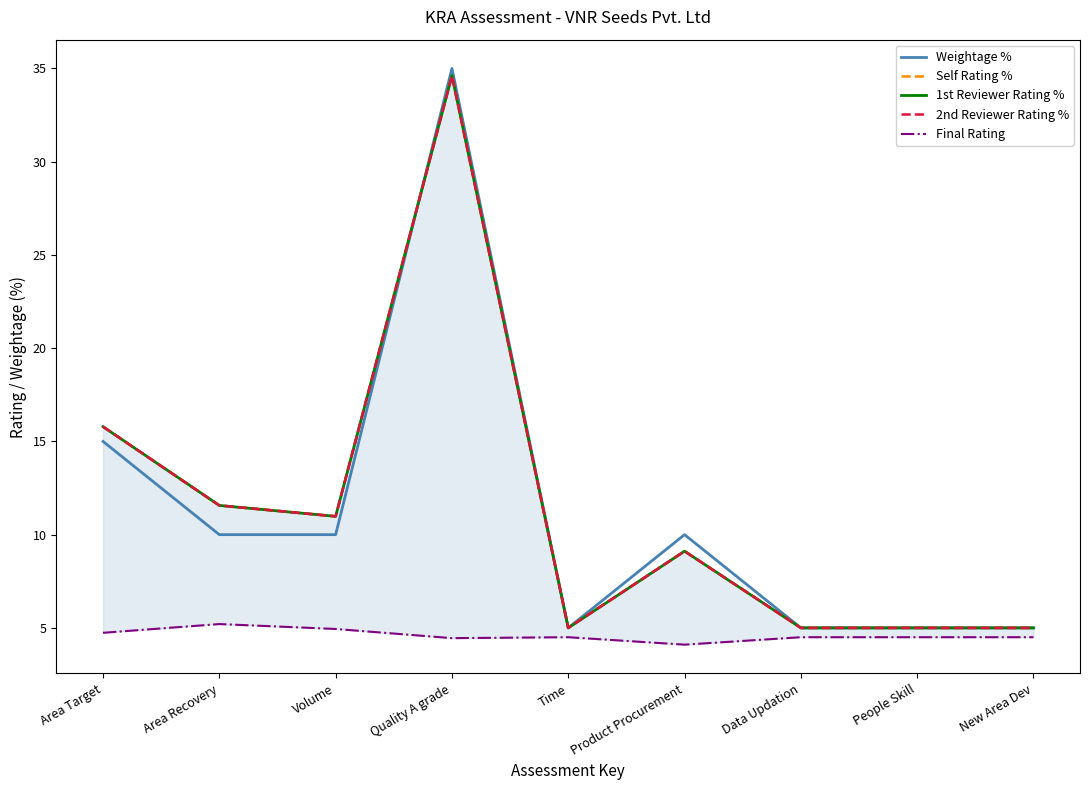

How many interior local peaks does the Final Rating series have?

2